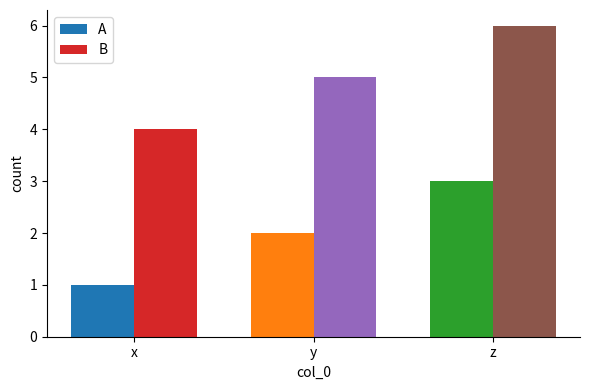

The A series shows 1 at y. True or false?

False